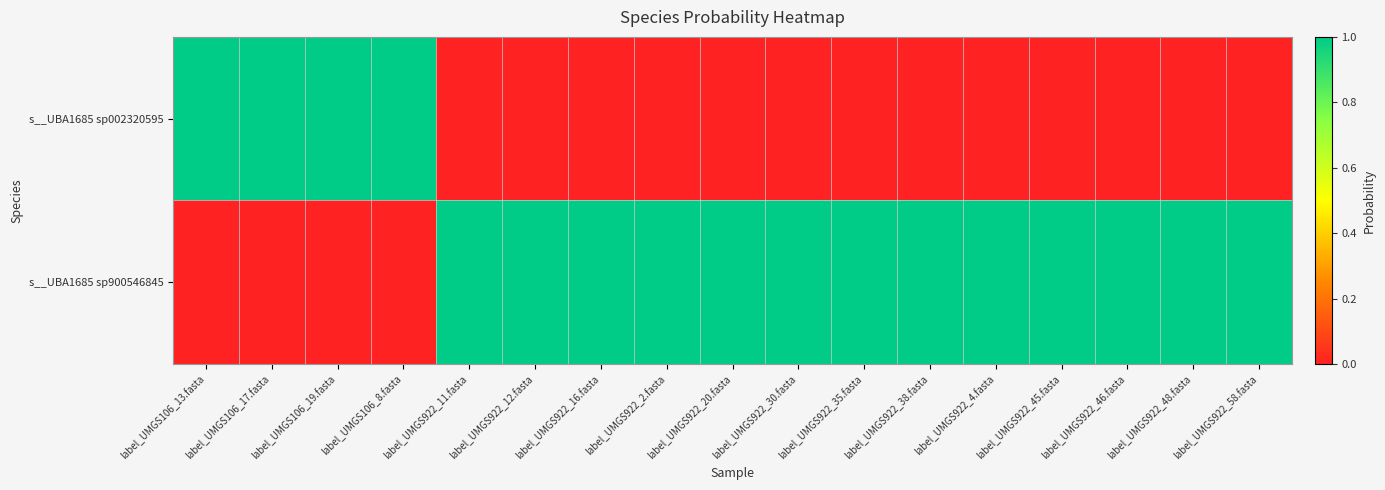

What is the total value across all series at label_UMGS922_38.fasta?

1.0